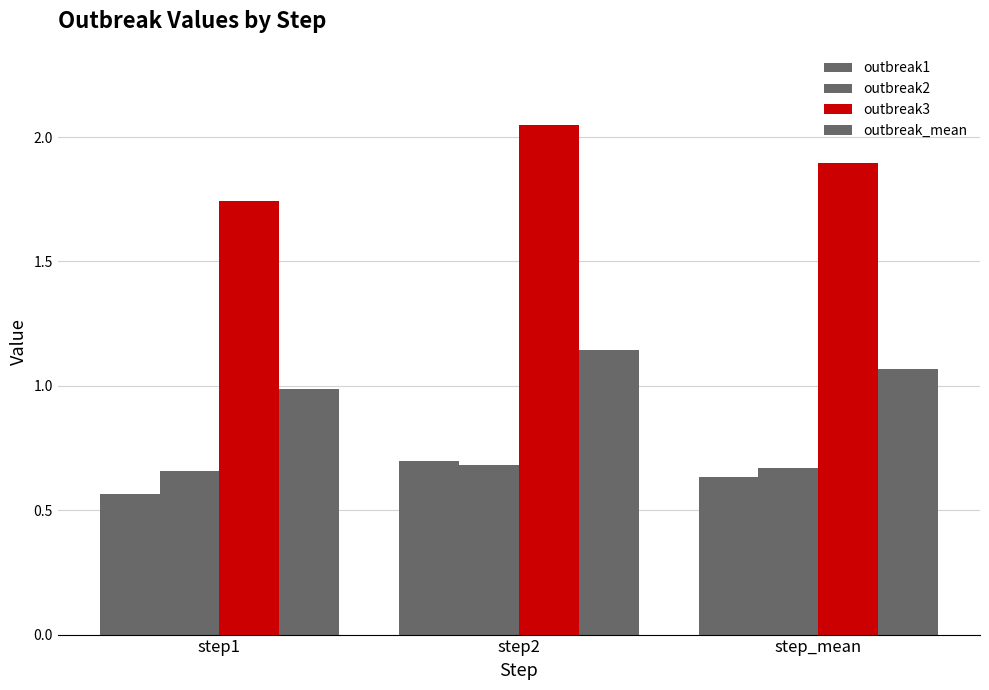

At how many categories does at least one series exceed 0?

3